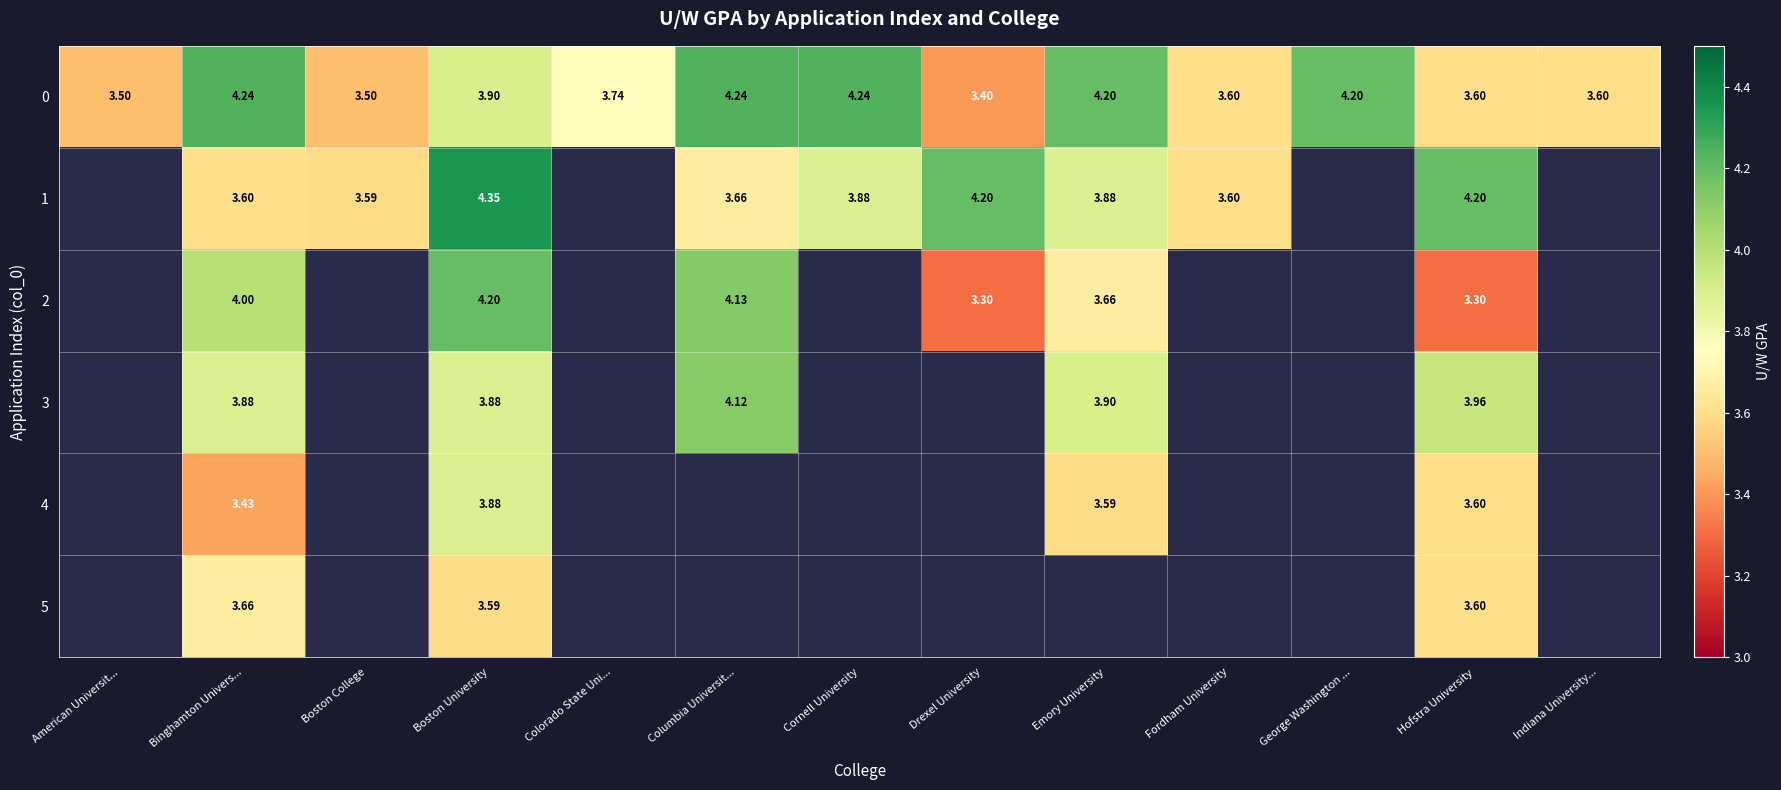

Where is 0 nearest to the value 3?

Drexel University